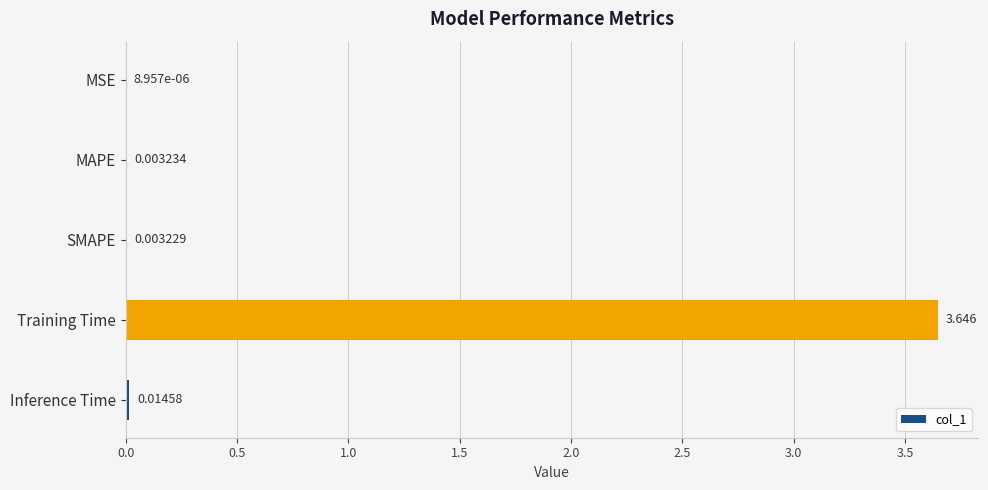

At which label is the value closest to 1?

Inference Time